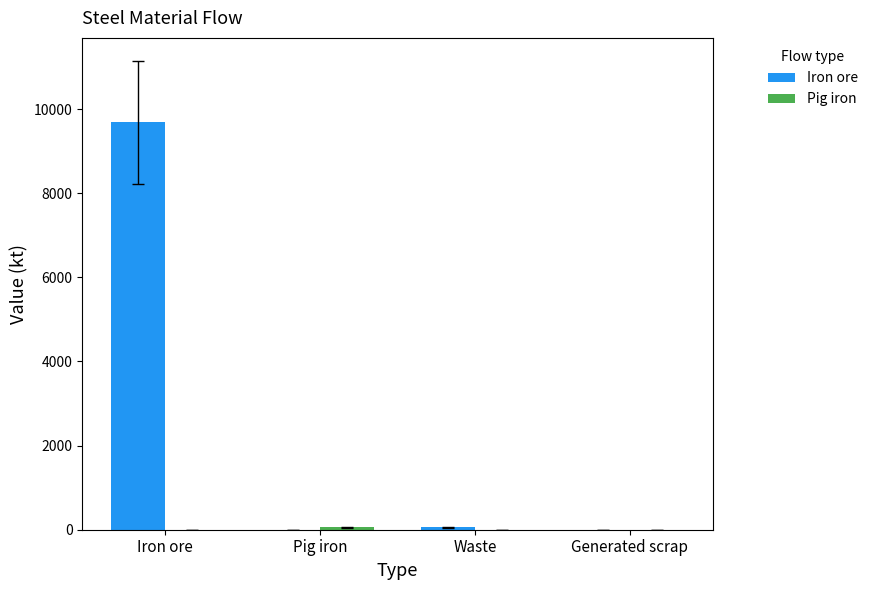

How many series are shown in this chart?

2